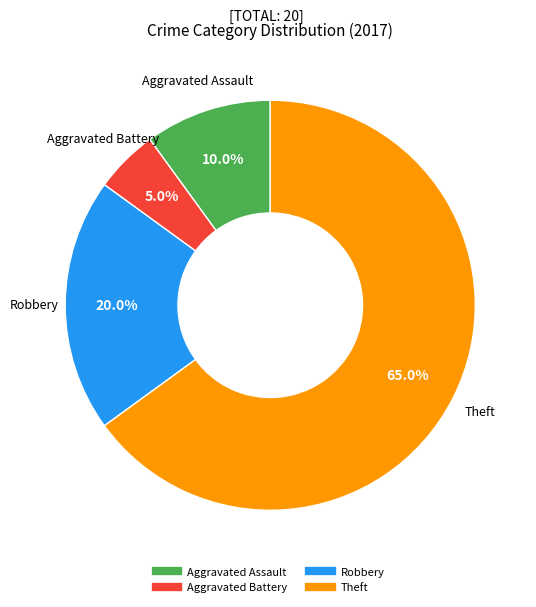

Which category has the smallest portion of the pie?

Aggravated Battery